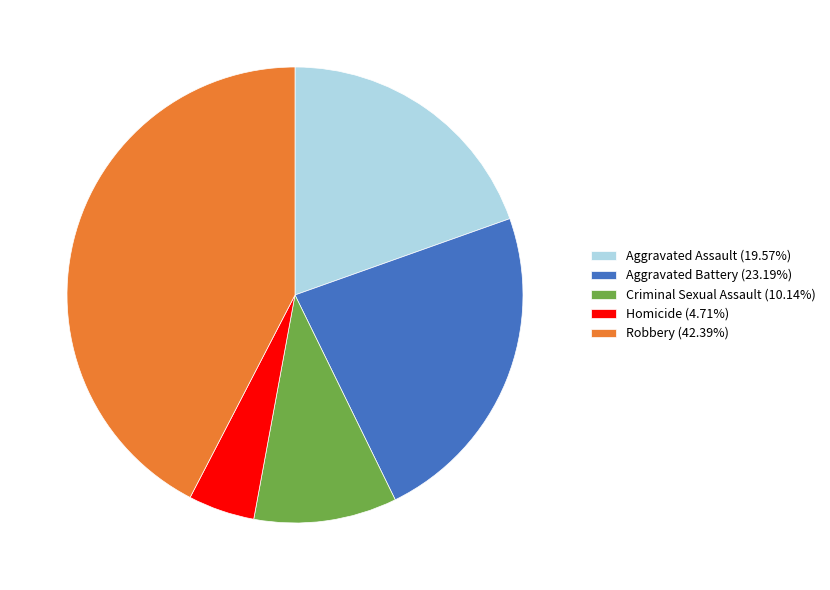

Is Robbery the majority of the pie?

No